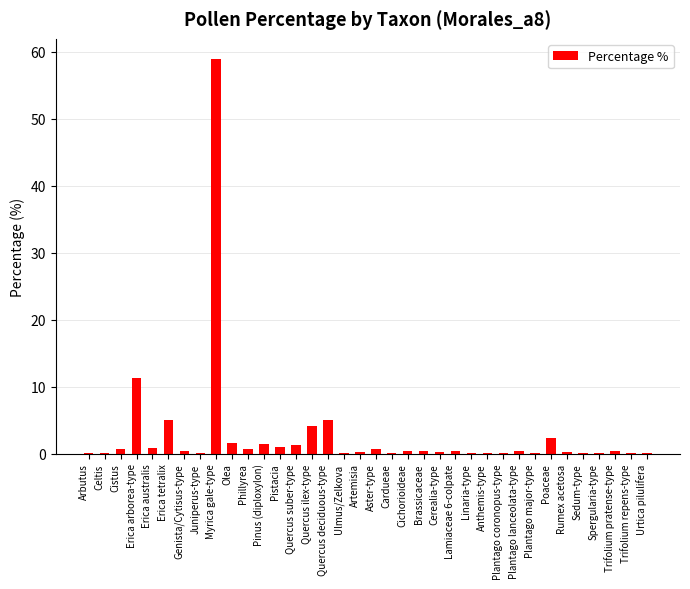

At which category does the chart reach its peak across all series?

Myrica gale-type